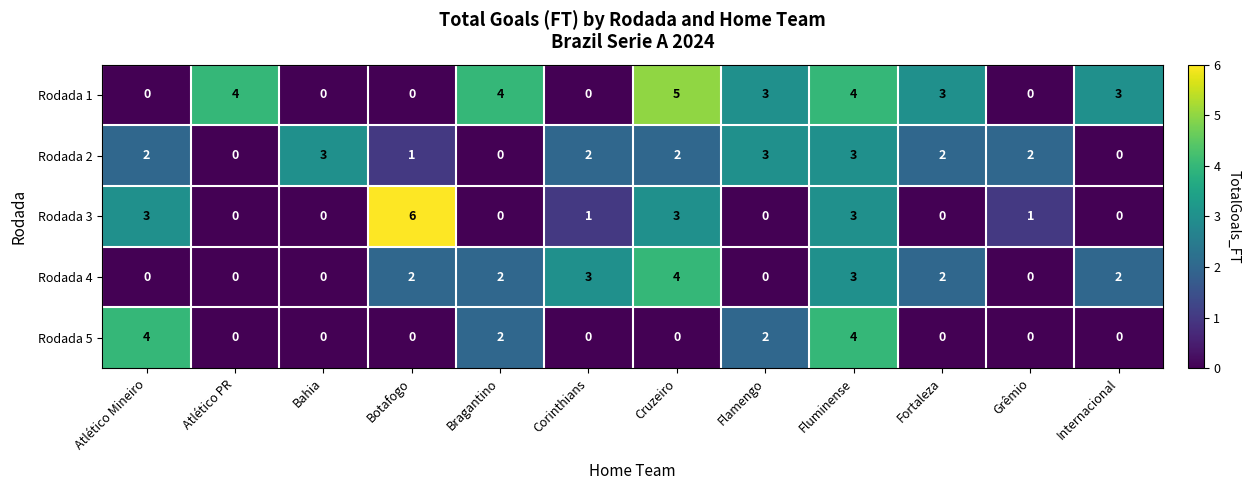

What is the difference between the Rodada 1 values at Bragantino and Corinthians?

4